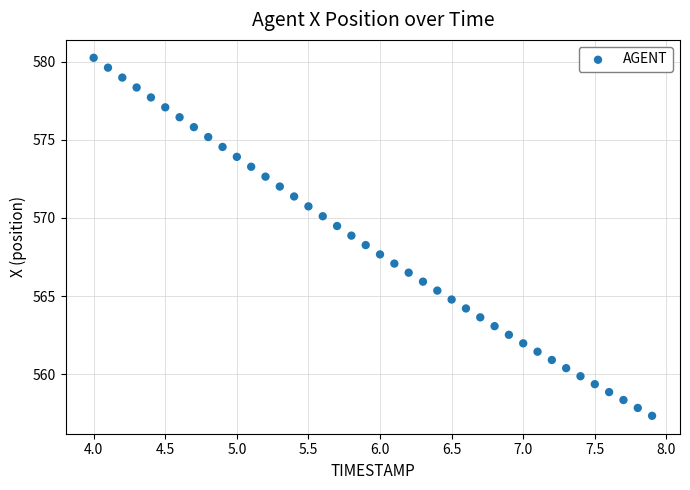

What is the range of Y values (max minus min)?

22.9